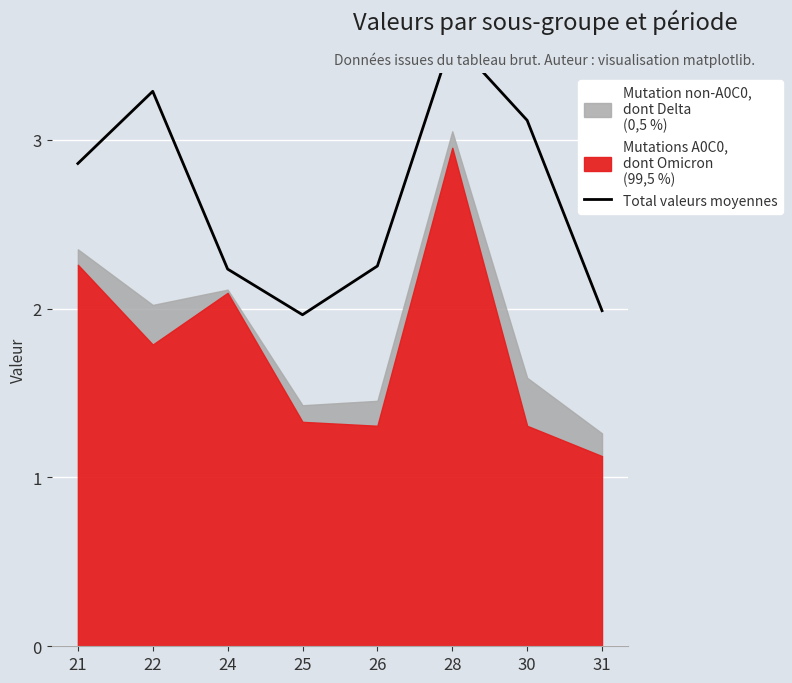

How many values are below 2?

2